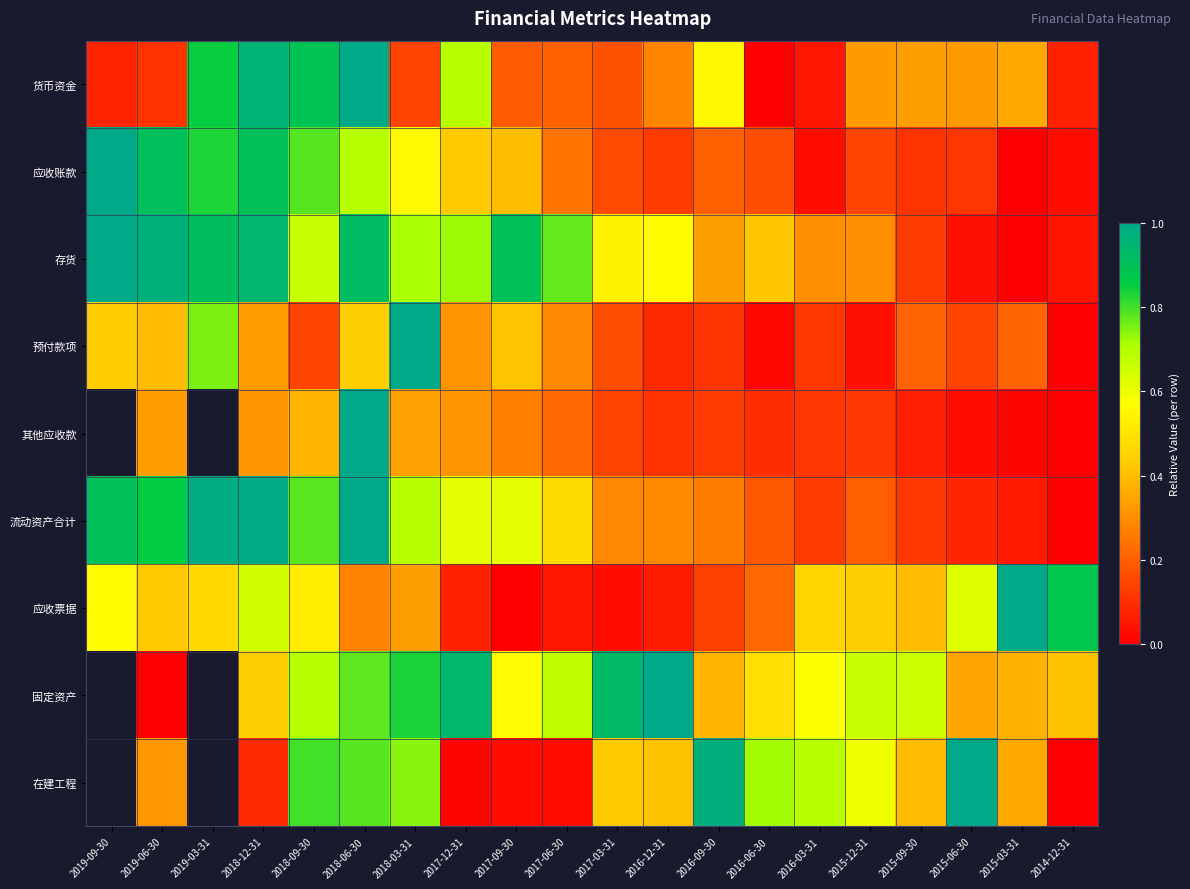

The 预付款项 series shows 0.1 at 2018-09-30. True or false?

True